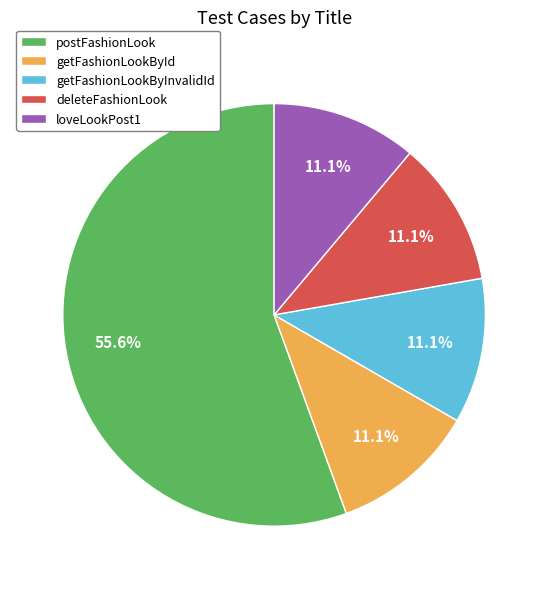

Is the sum of getFashionLookByInvalidId and deleteFashionLook greater than half?

No